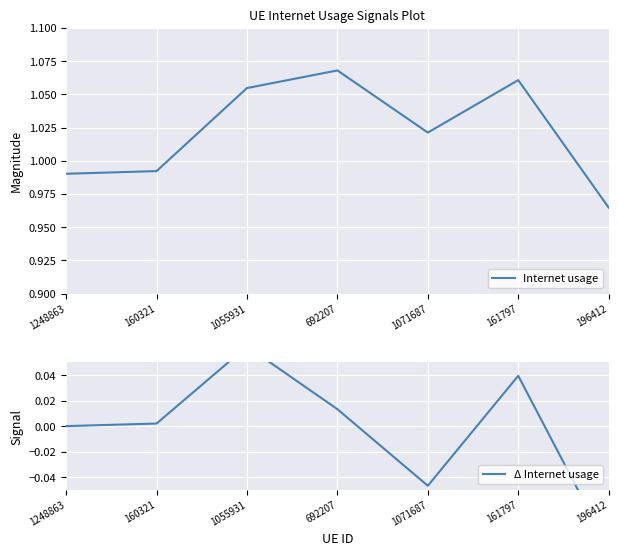

Where does the Δ Internet usage series first go above 0?

160321